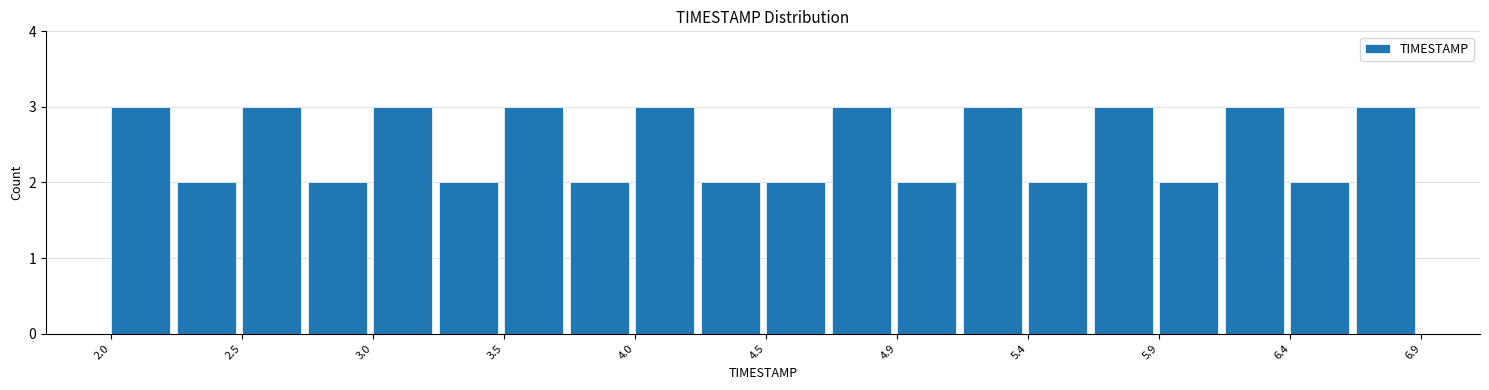

Reading left to right, list every bar in this chart as the range it spans on the x-axis followed by its height. Neither the bar edges nor the heights are printed on the chart, so give them approximately, as read against the axes.

2.000 to 2.245: 3
2.245 to 2.490: 2
2.490 to 2.735: 3
2.735 to 2.980: 2
2.980 to 3.225: 3
3.225 to 3.470: 2
3.470 to 3.715: 3
3.715 to 3.960: 2
3.960 to 4.205: 3
4.205 to 4.450: 2
4.450 to 4.695: 2
4.695 to 4.940: 3
4.940 to 5.185: 2
5.185 to 5.430: 3
5.430 to 5.675: 2
5.675 to 5.920: 3
5.920 to 6.165: 2
6.165 to 6.410: 3
6.410 to 6.655: 2
6.655 to 6.900: 3